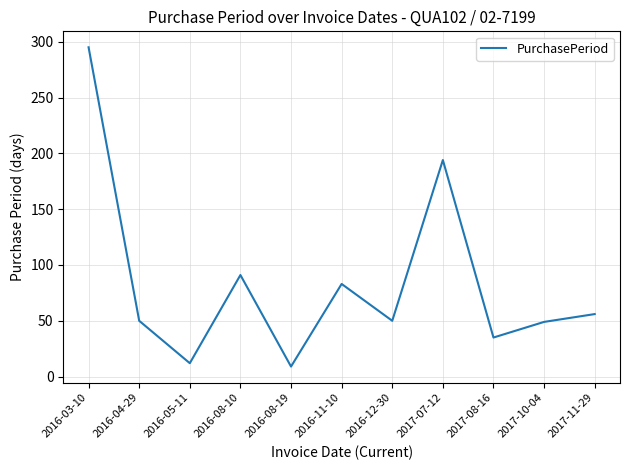

What is the difference between the maximum and minimum values?

286